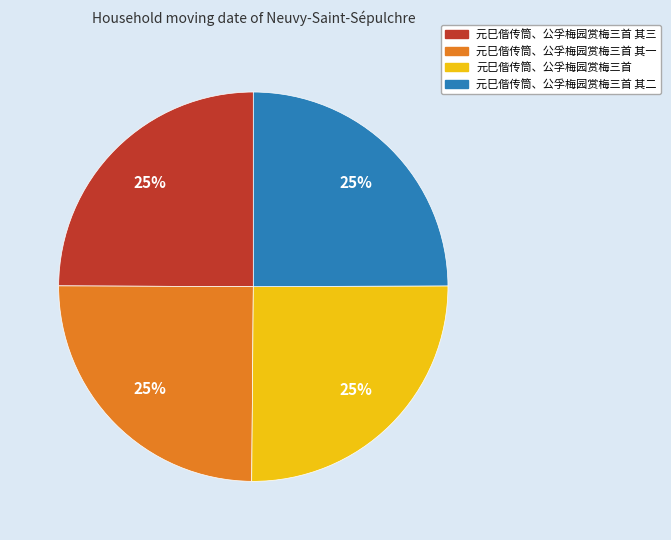

Is 元巳偕传筒、公孚梅园赏梅三首 其二 the majority of the pie?

No